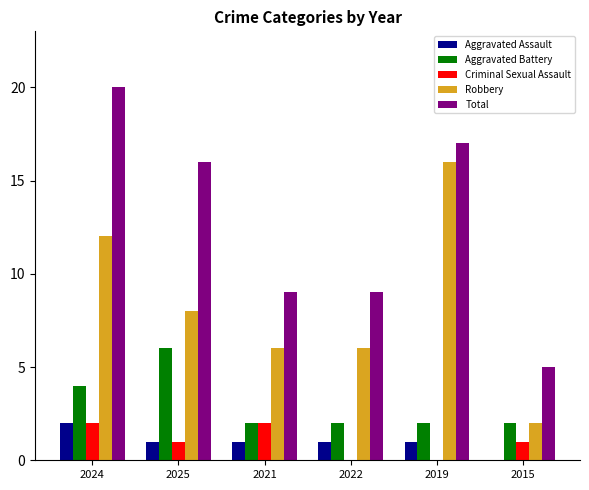

Is the value of Criminal Sexual Assault at 2021 greater than the value of Robbery at 2022?

No